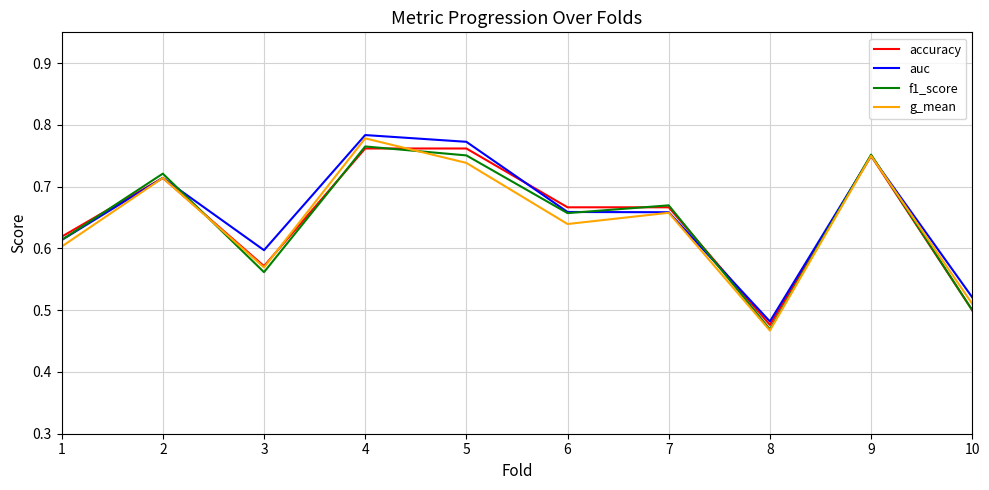

Where do f1_score and accuracy first cross each other?

1 and 2